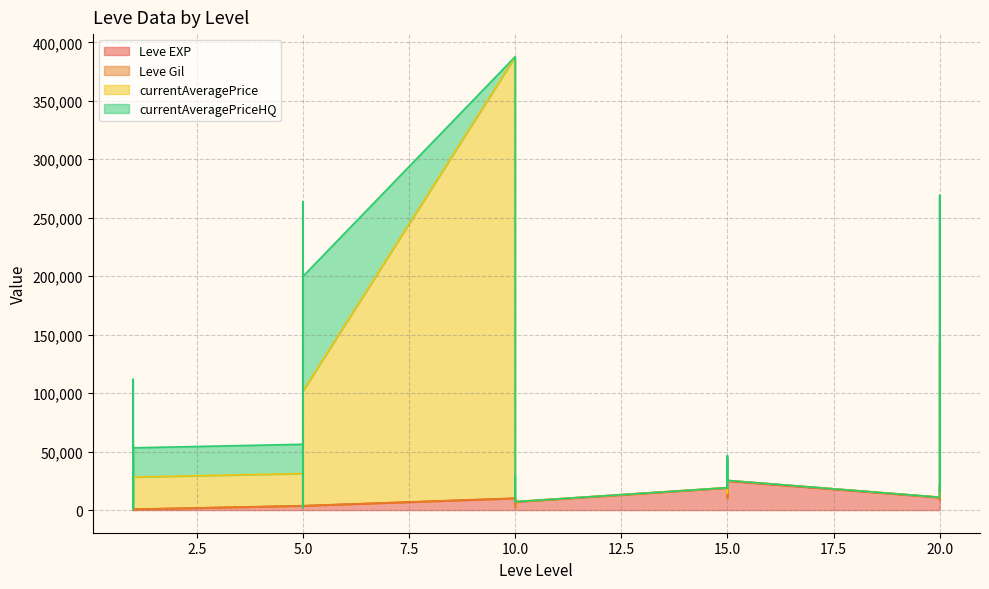

What is the difference between the maximum and second lowest values in the currentAveragePrice series?

386007